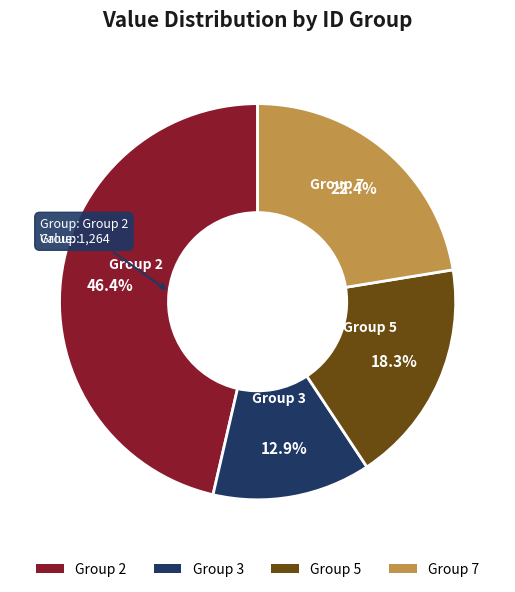

Does any single category account for the majority?

No